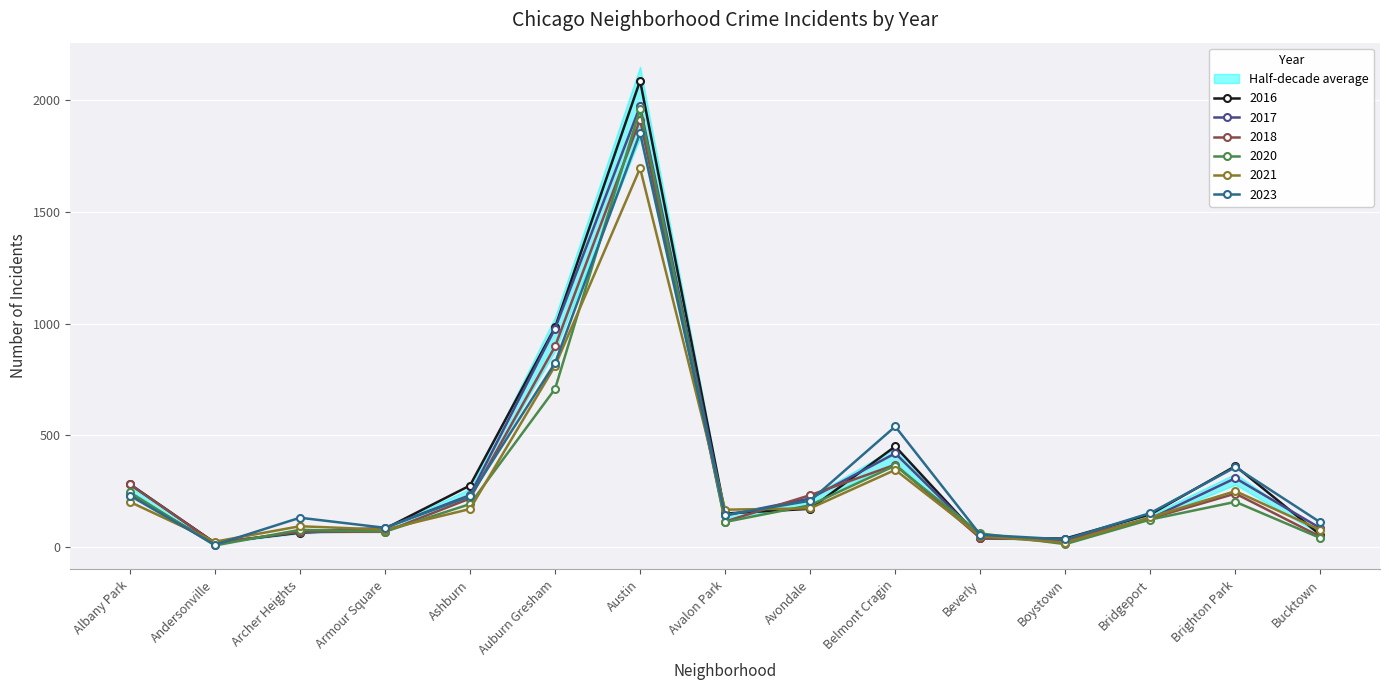

In 2023, how many points are higher than both neighbors (excluding endpoints)?

4